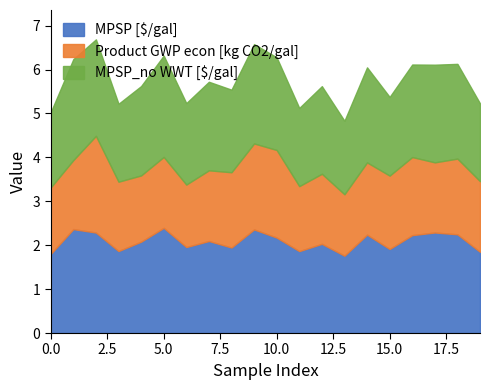

True or false: MPSP [$/gal] and MPSP_no WWT [$/gal] cross at least once.

False